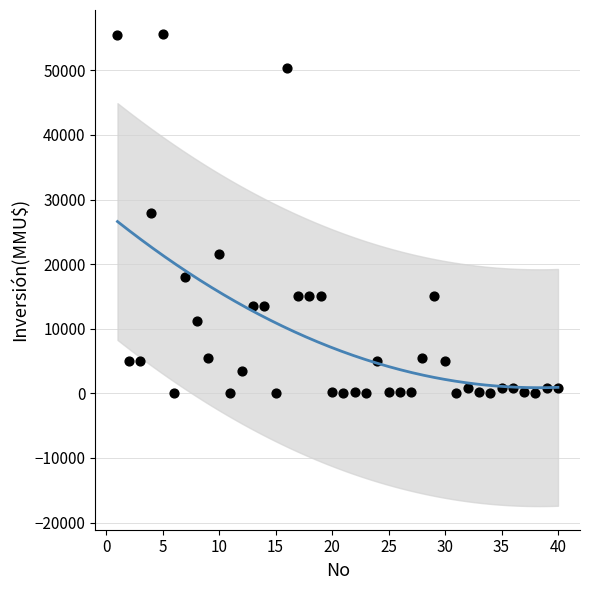

What is the range of X values (max minus min)?

39